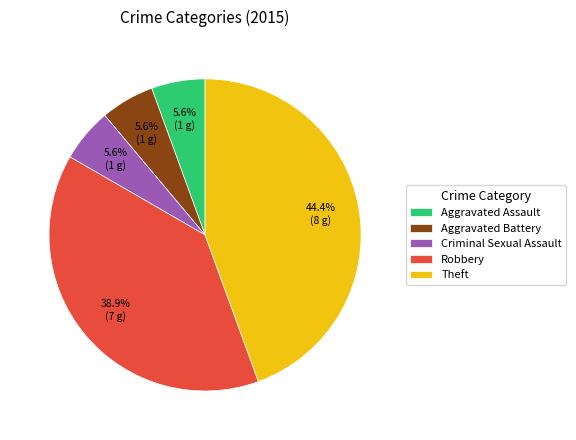

Approximately how many times larger is the value at Aggravated Battery compared to Robbery?

0.1